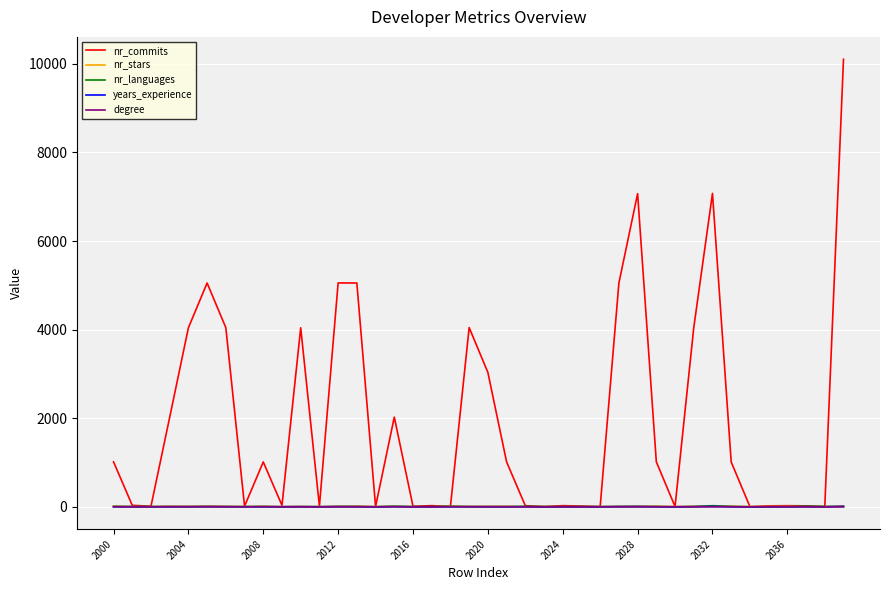

What is the maximum value for nr_commits?

10105